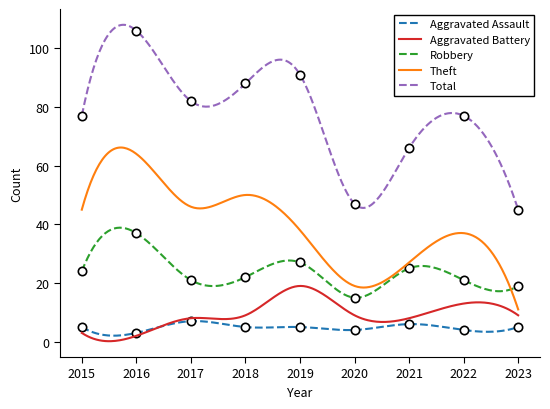

What is the sum of the Aggravated Assault values at 2022 and 2018?

9